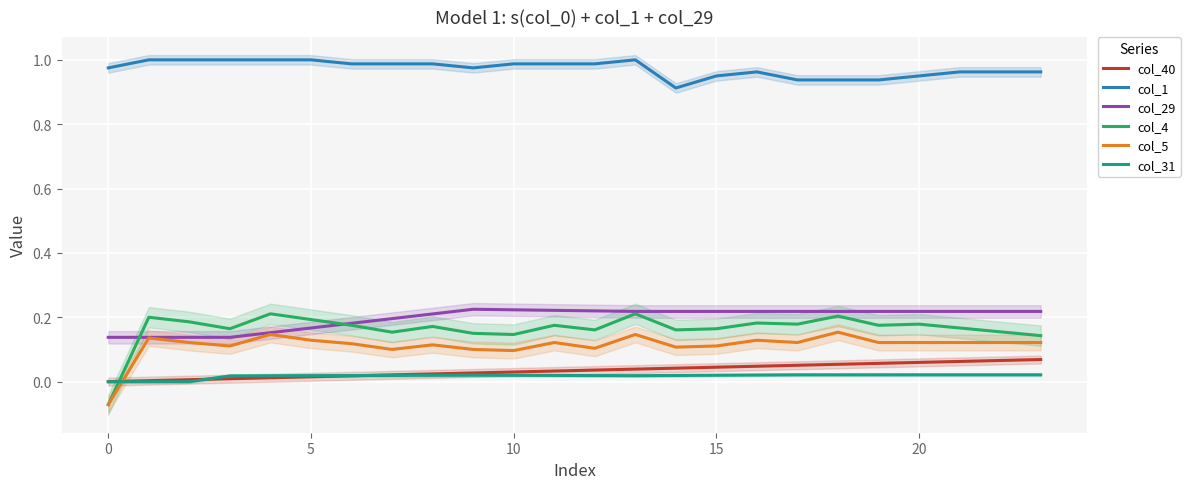

True or false: col_1 has more than 2 interior local peaks.

False